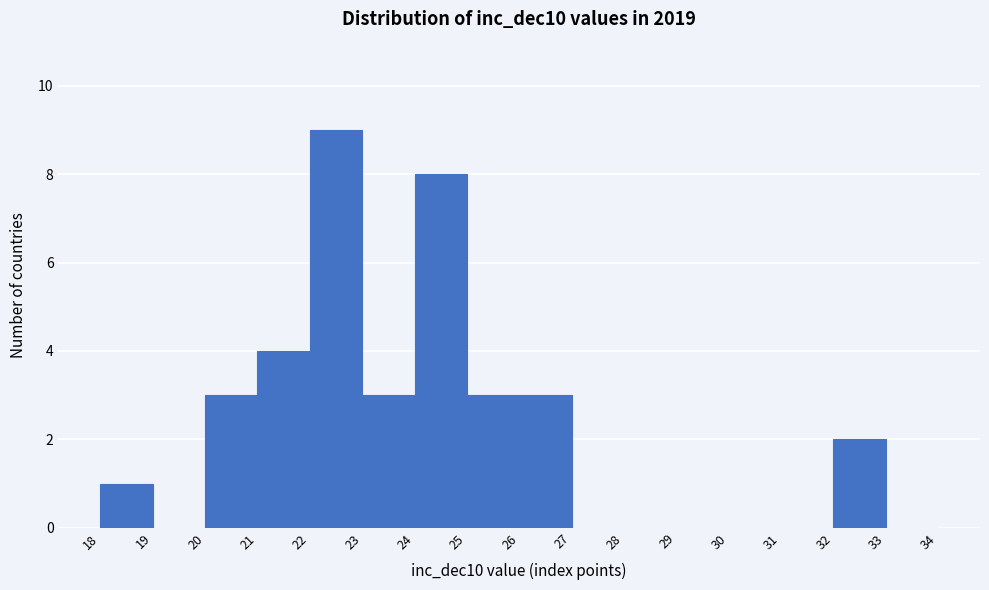

How tall is the bar that spans 25 to 26 on the x-axis? The values are not printed on the chart, so give them approximately, as read against the axis.

3